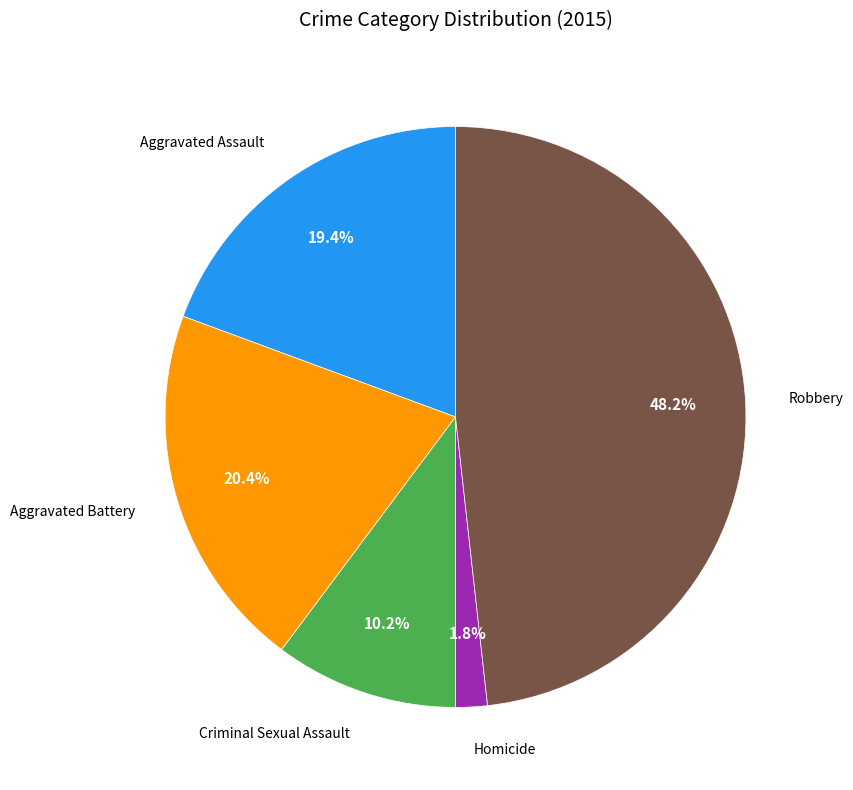

Is Aggravated Assault the majority of the pie?

No